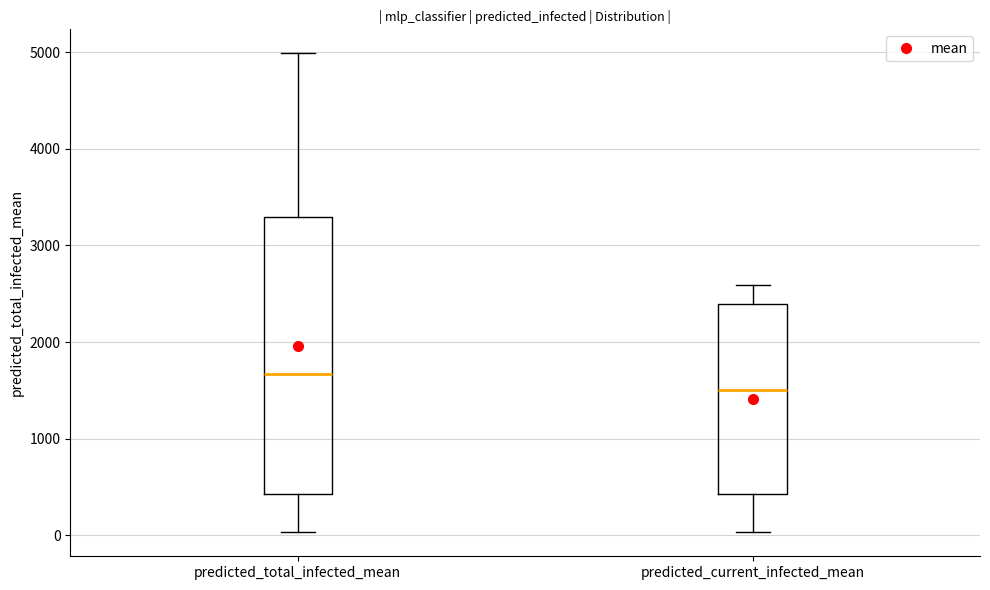

Where is the lower edge of the box for predicted_current_infected_mean on the y-axis? The values are not printed on the chart, so give them approximately, as read against the axis.

400